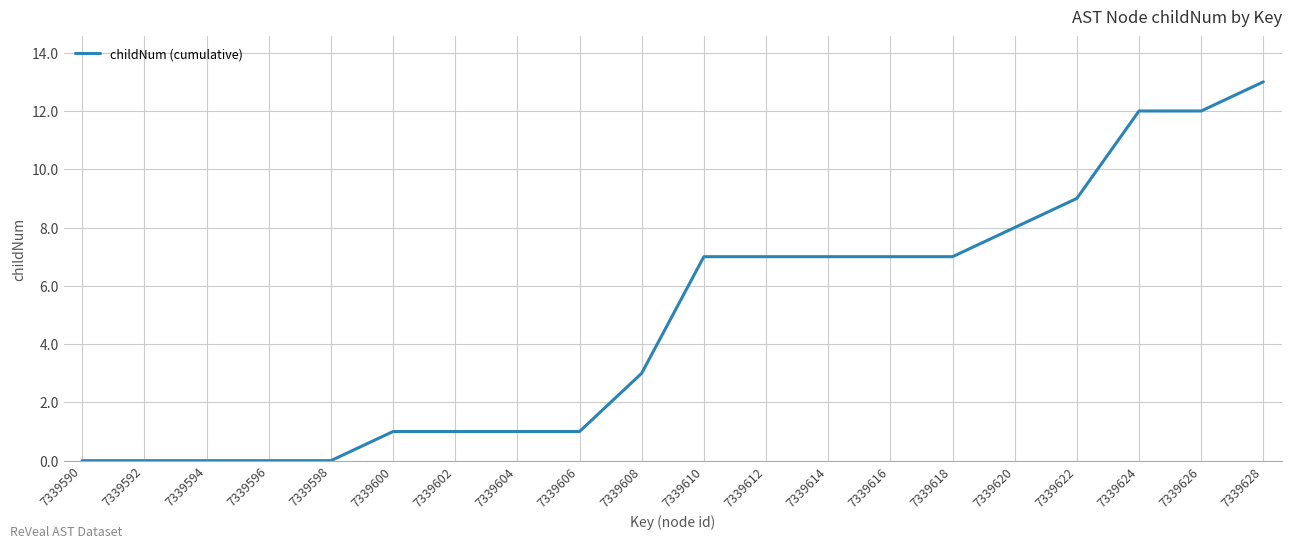

What is the difference between the values at 7339592 and 7339620?

8